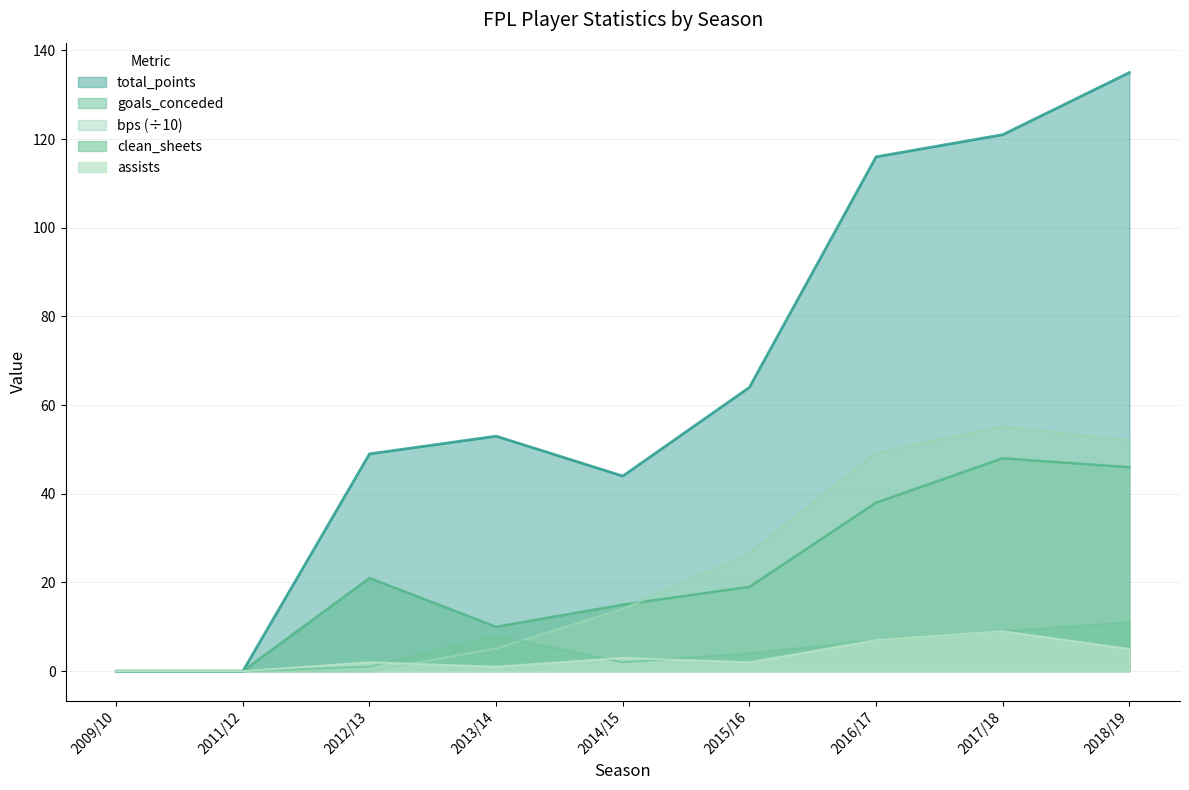

Which label corresponds to the largest value in the chart?

2018/19